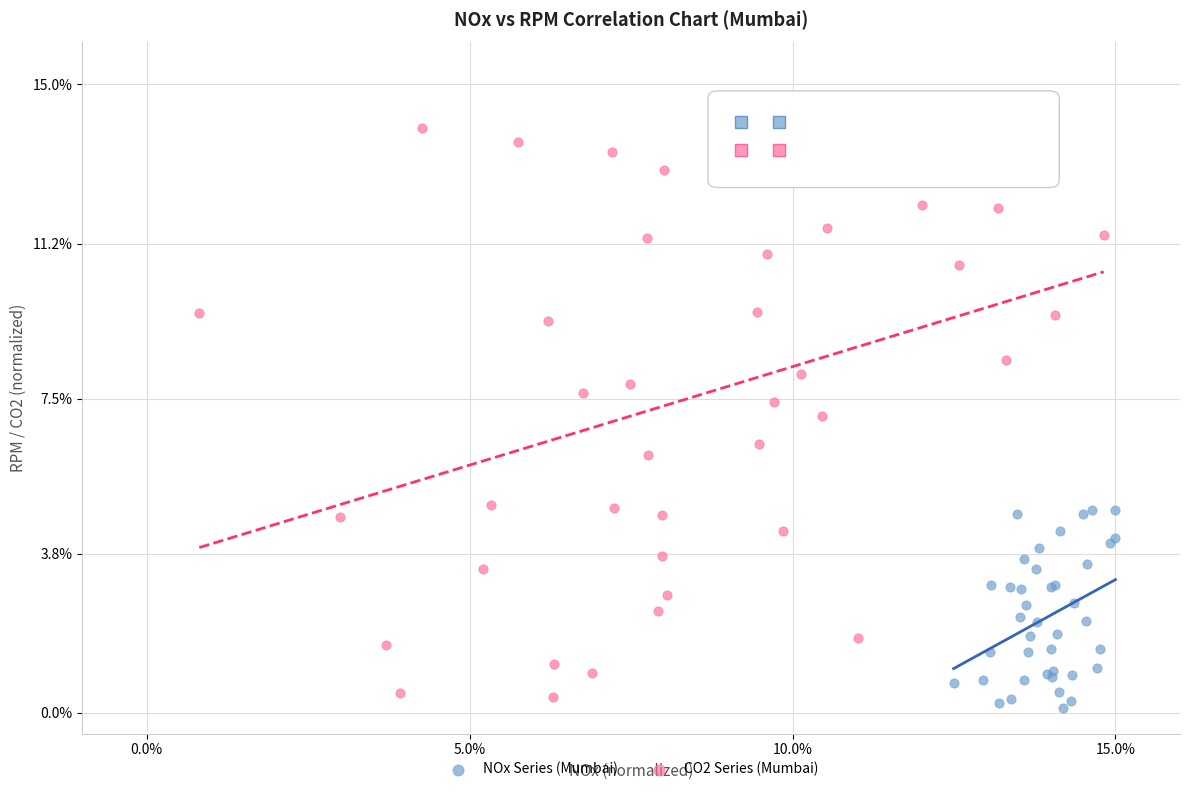

Which series has the widest spread of Y values?

CO2 Series (Mumbai)